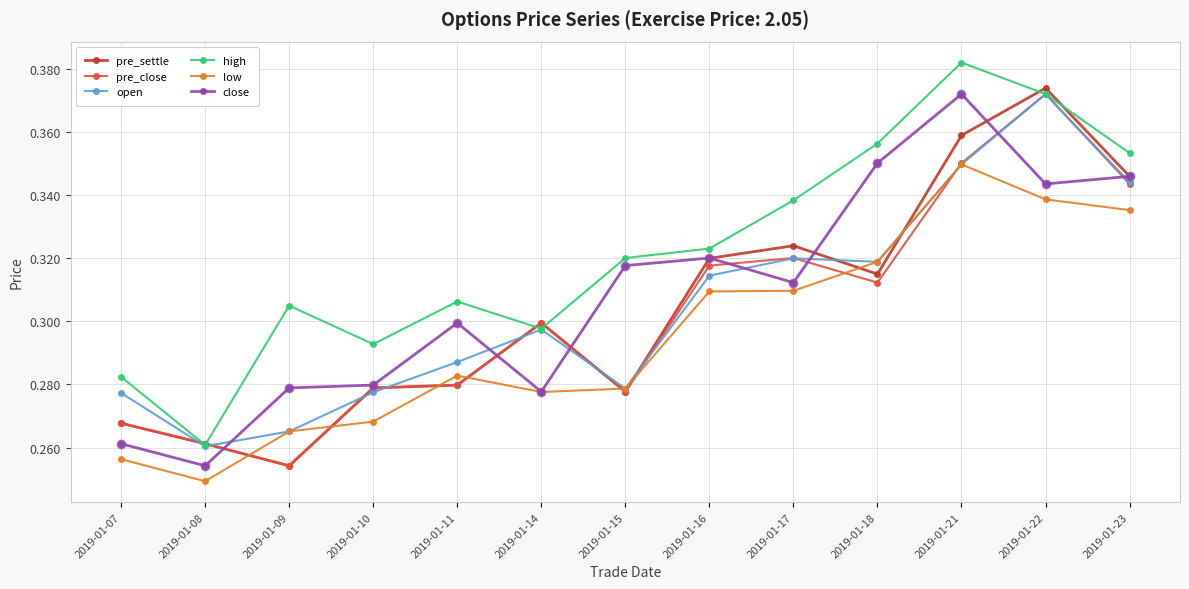

After their last crossing, which series has the higher values: pre_close or low?

pre_close